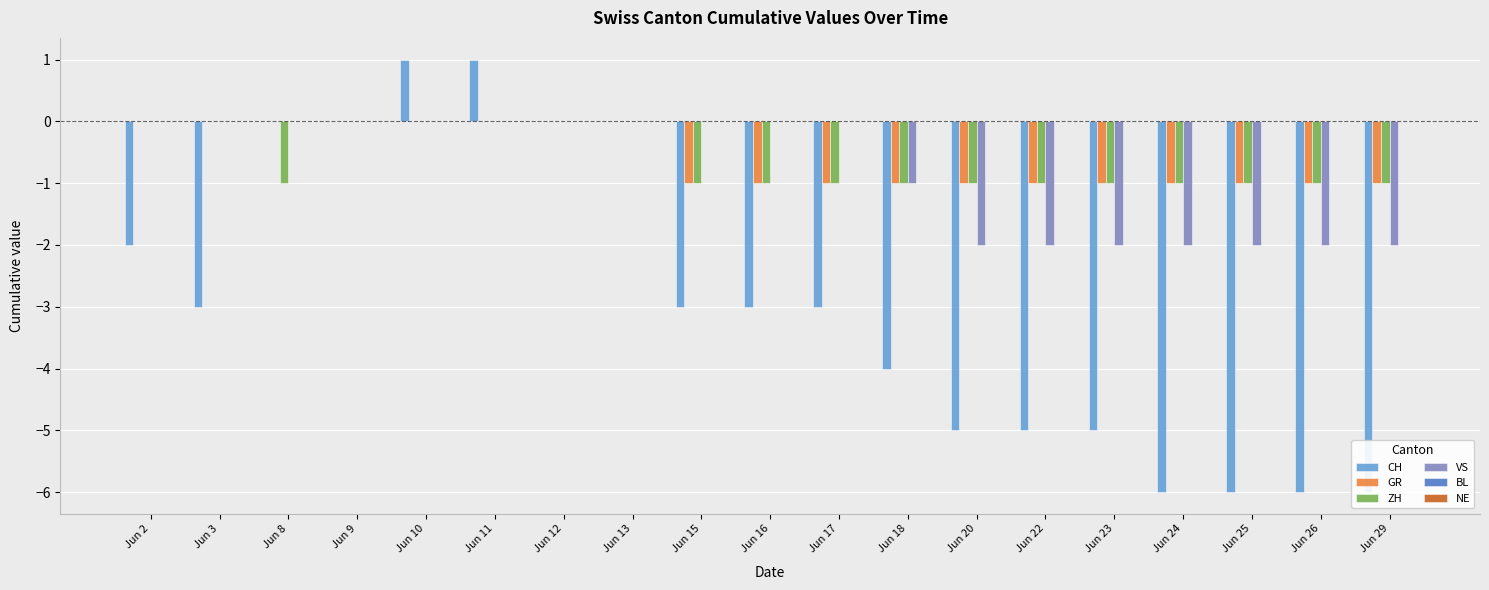

At Jun 3, list the series in order from largest to smallest.

GR, ZH, VS, BL, NE, CH